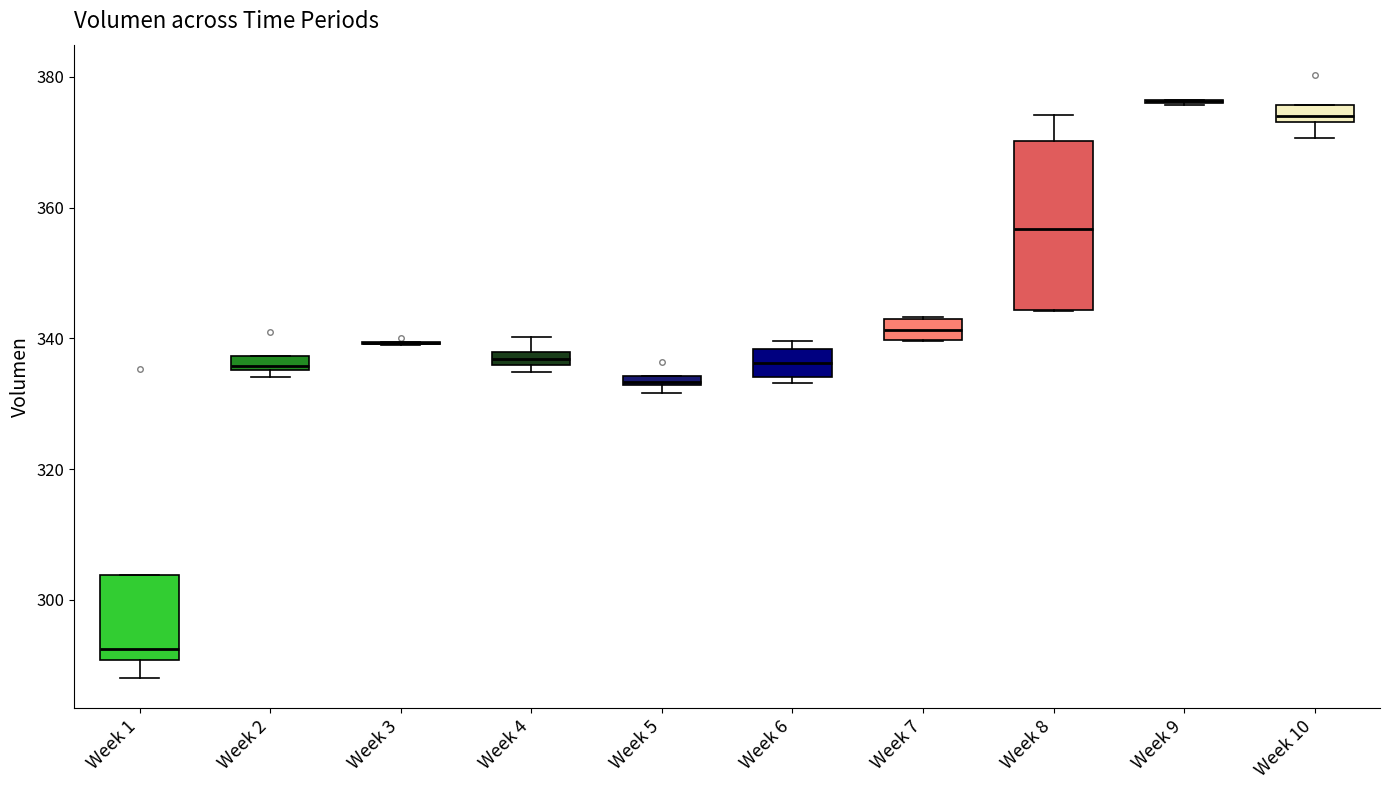

Where is the lower edge of the box for Week 8 on the y-axis? The values are not printed on the chart, so give them approximately, as read against the axis.

344